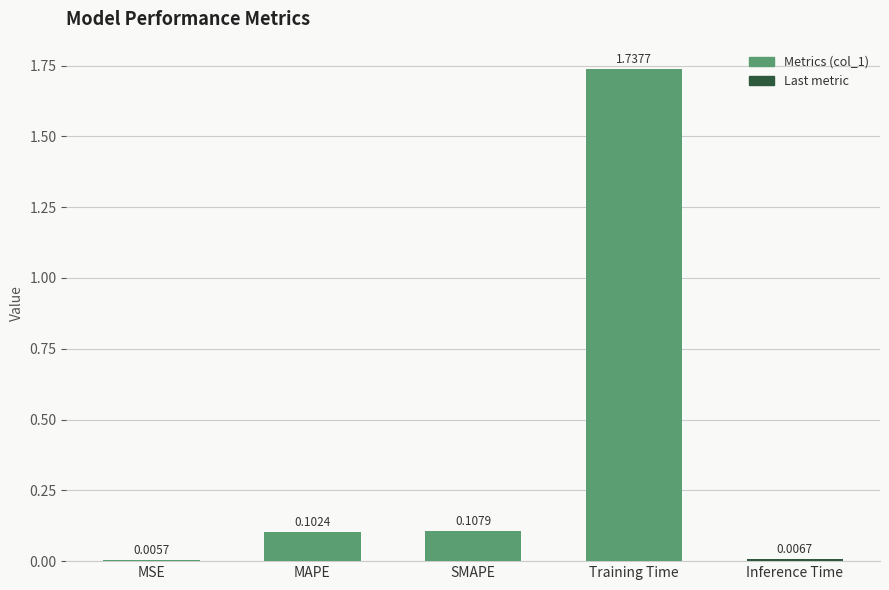

Which category has the highest value across all series?

Training Time